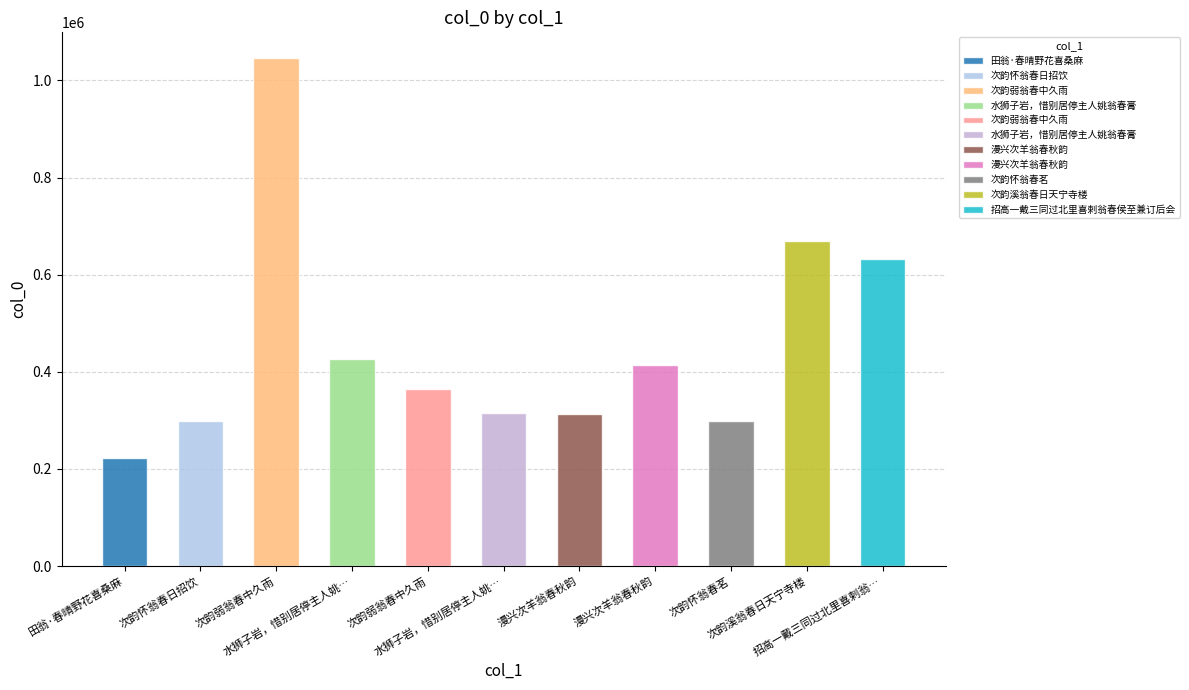

Rank the categories by value from highest to lowest.

次韵弱翁春中久雨, 次韵溪翁春日天宁寺楼, 招高一戴三同过北里喜剌翁春侯至兼订后会, 水狮子岩，惜别居停主人姚翁春膏, 漫兴次羊翁春秋韵, 次韵弱翁春中久雨, 水狮子岩，惜别居停主人姚翁春膏, 漫兴次羊翁春秋韵, 次韵怀翁春茗, 次韵怀翁春日招饮, 田翁·春晴野花喜桑麻